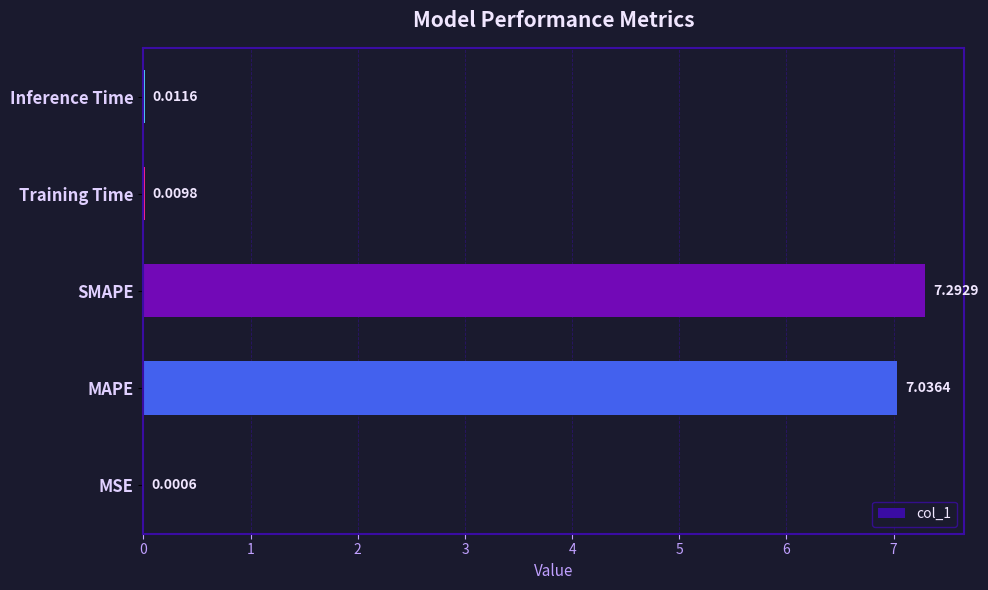

What is the change in value from MAPE to SMAPE?

+0.3